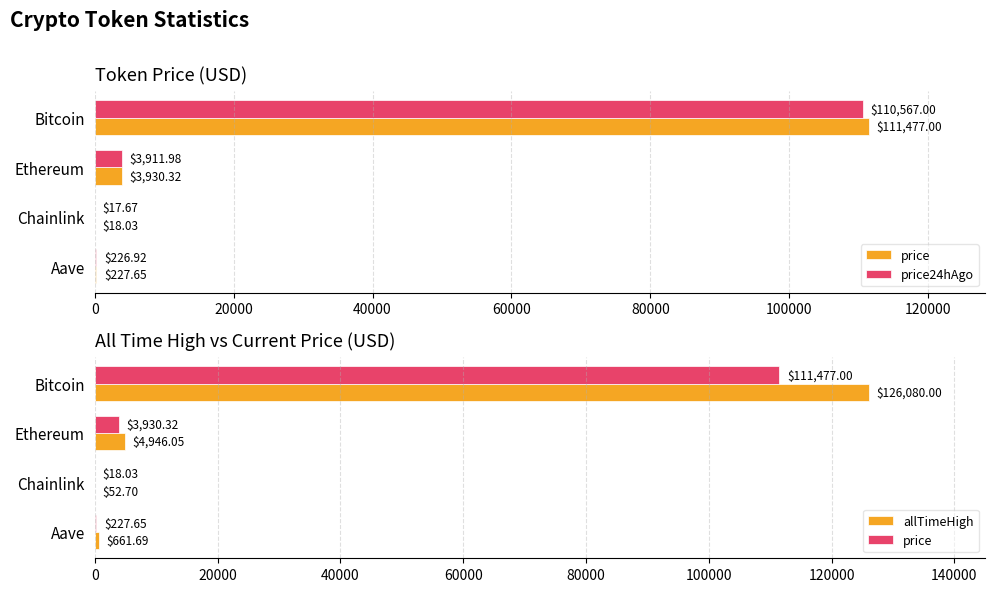

Which series has the largest total across all categories?

allTimeHigh